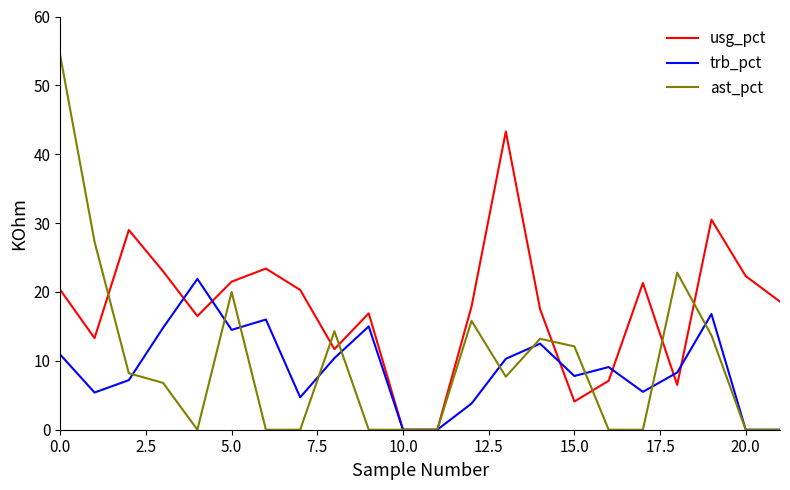

List the series in order of their peak value, lowest first.

trb_pct, usg_pct, ast_pct